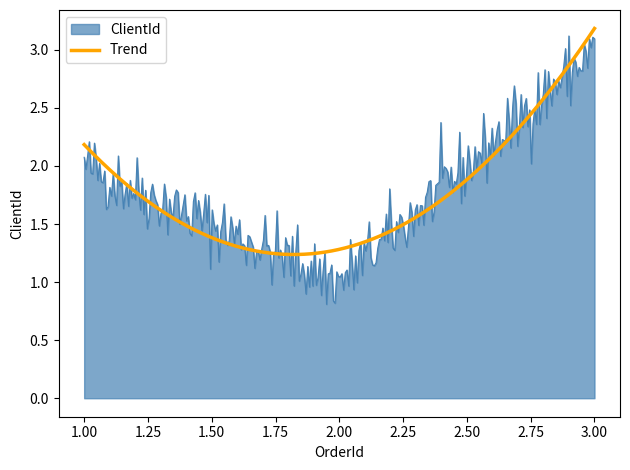

Which series has the largest range (max minus min)?

ClientId